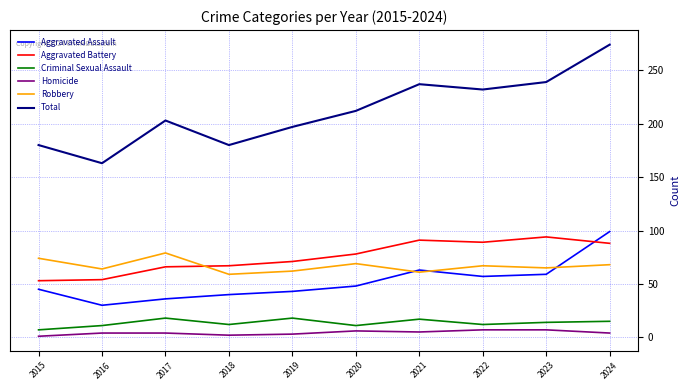

In Total, how many points are higher than both neighbors (excluding endpoints)?

2